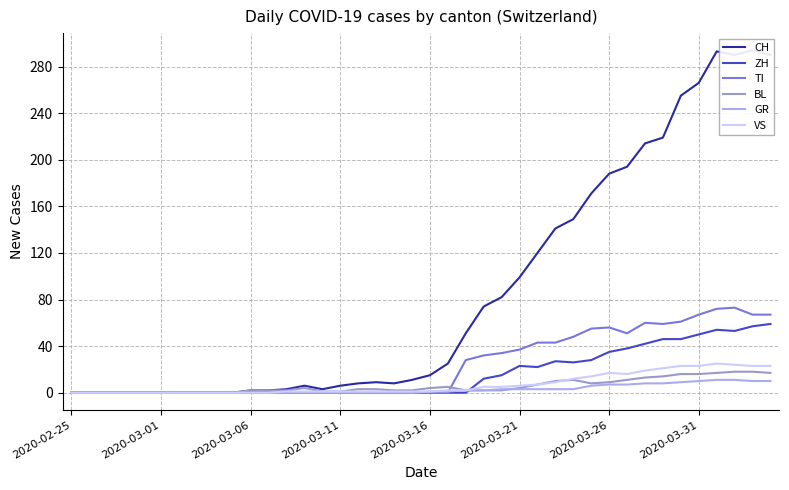

List the series in order of their peak value, highest first.

CH, TI, ZH, VS, BL, GR